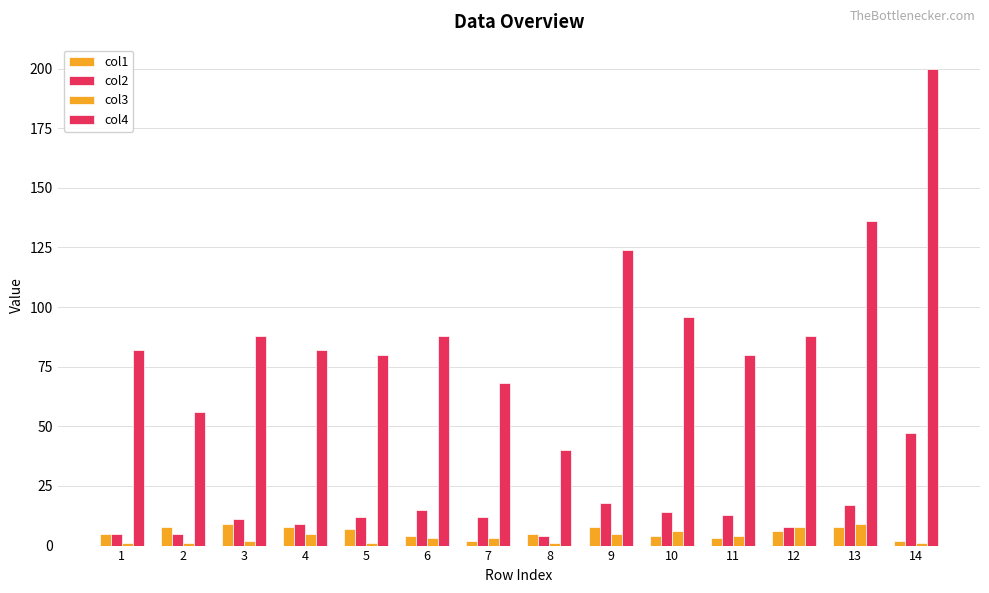

How many data points does each series have?

14